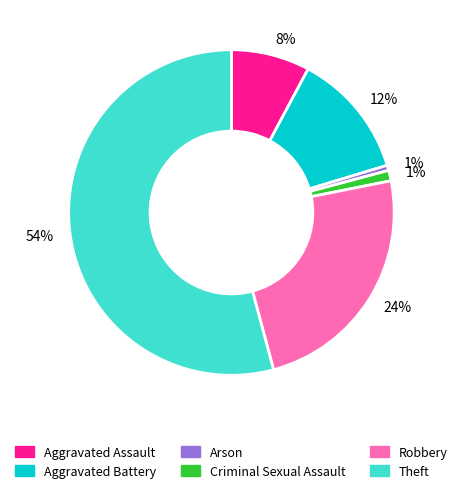

Is there a majority slice in this chart?

Yes